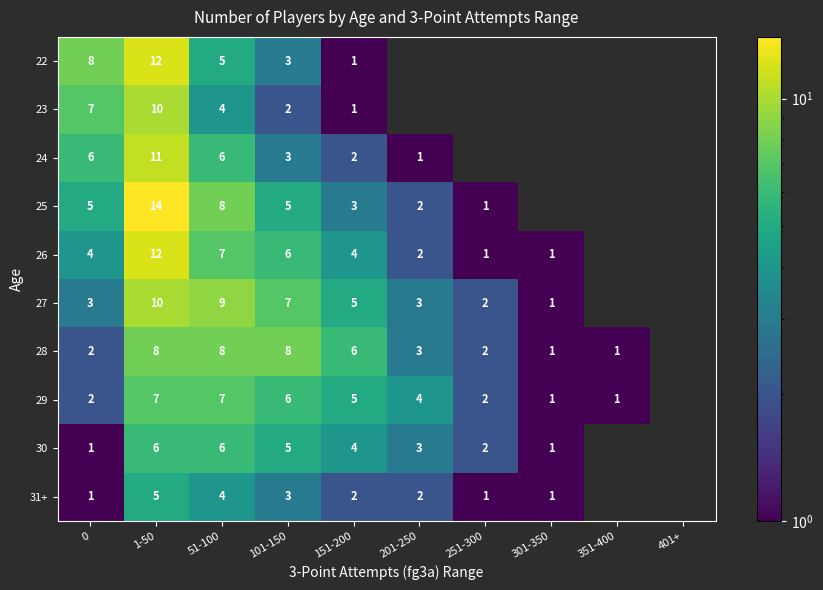

Between 1-50 and 51-100, which is larger?

1-50